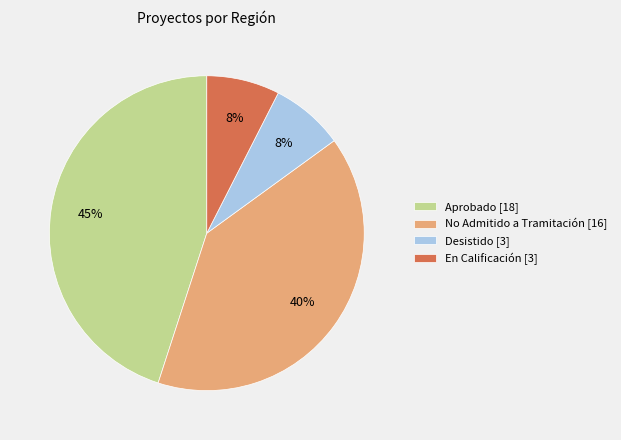

Which slice is the largest?

Aprobado [18]